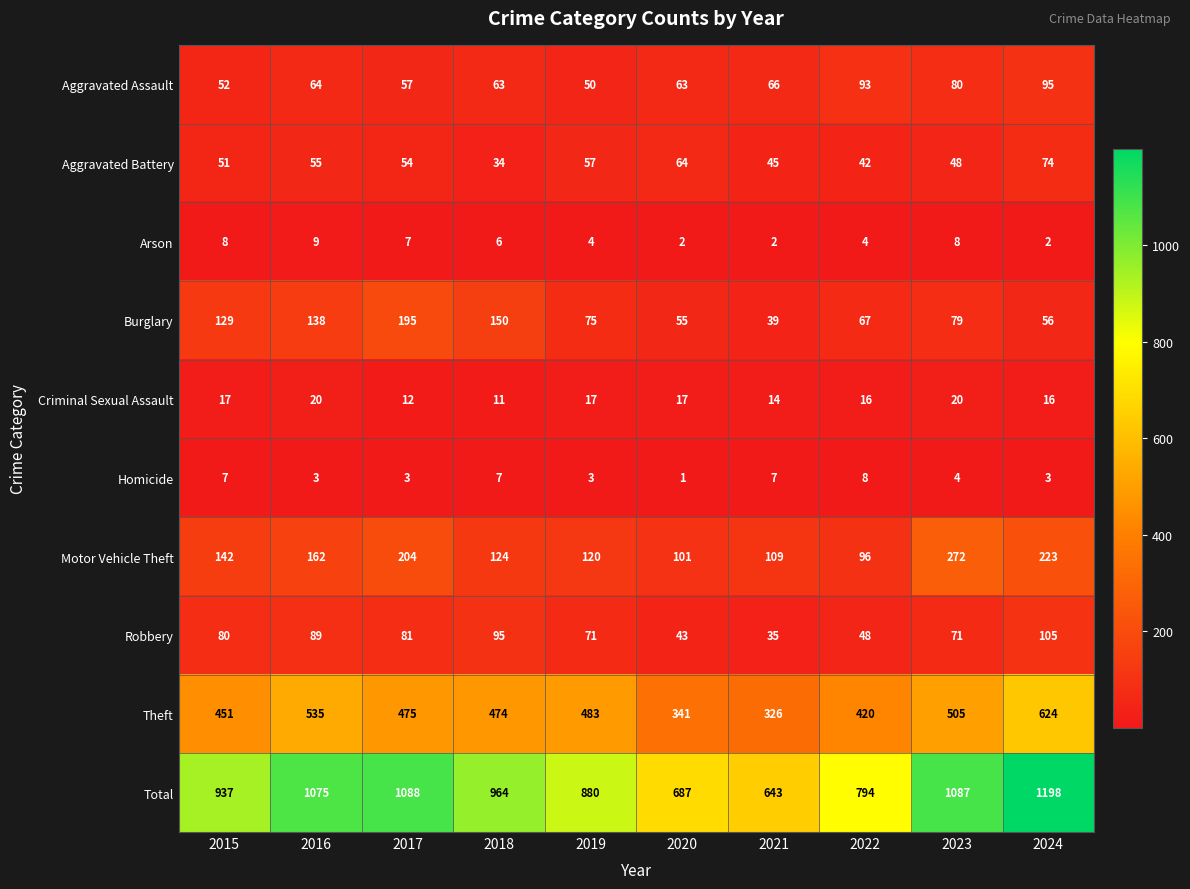

Which series changed the most between 2018 and 2023?

Motor Vehicle Theft